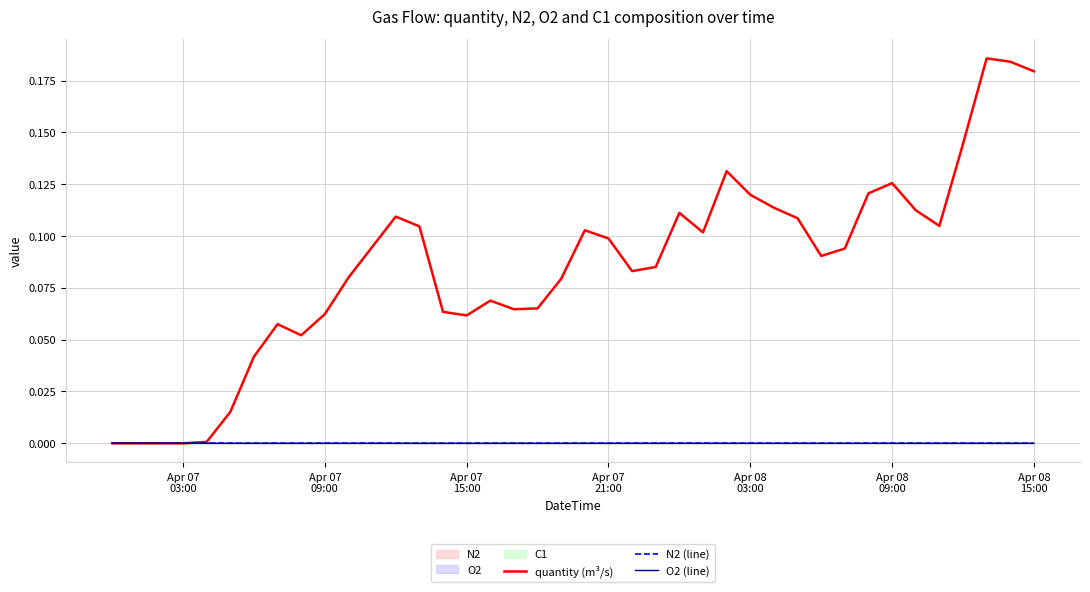

Which series has the largest total across all categories?

quantity (m³/s)